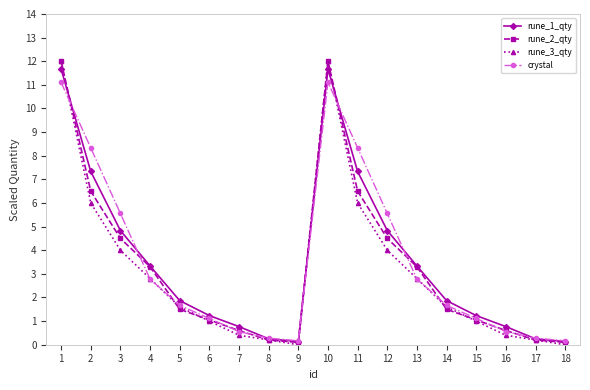

What is the difference between the crystal values at 6 and 9?

0.9